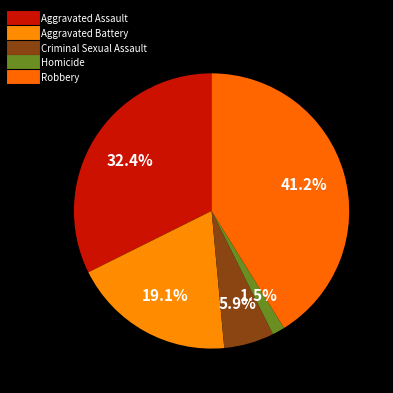

To the nearest percent, what is the combined percentage of Aggravated Battery and Robbery?

60%